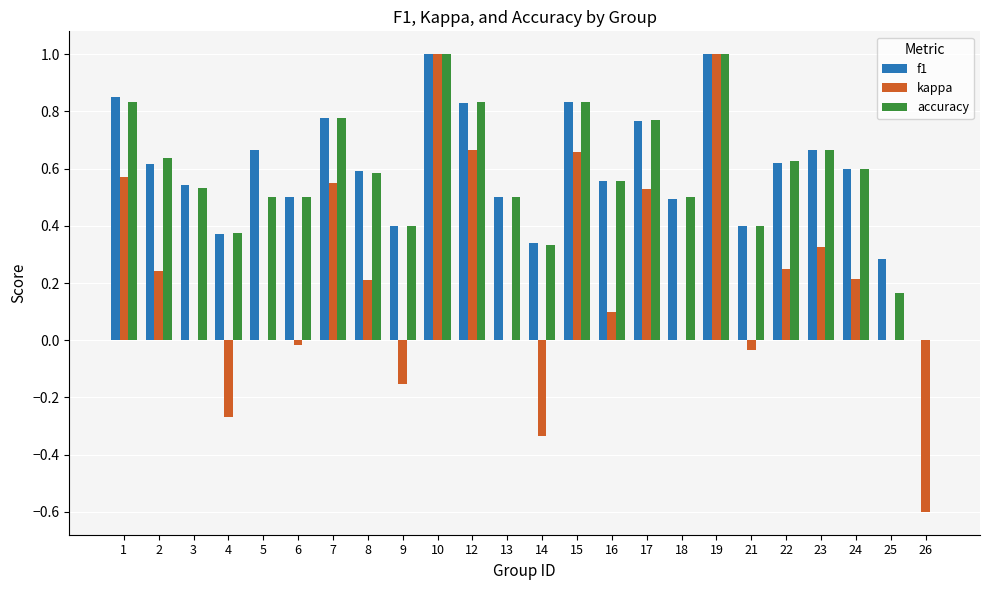

What are all the series names shown in the legend?

f1, kappa, accuracy